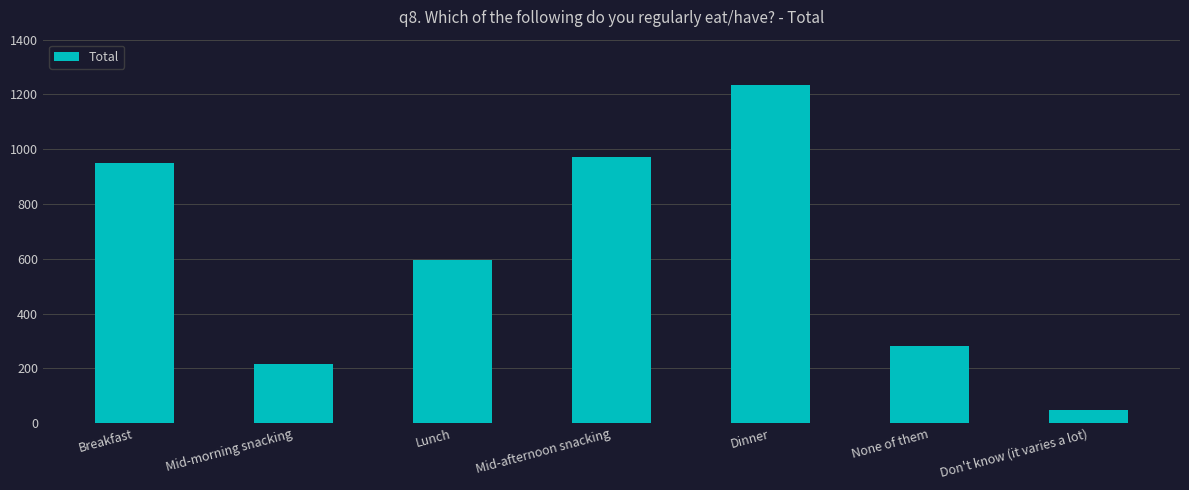

Where is the data nearest to the value 642?

Lunch